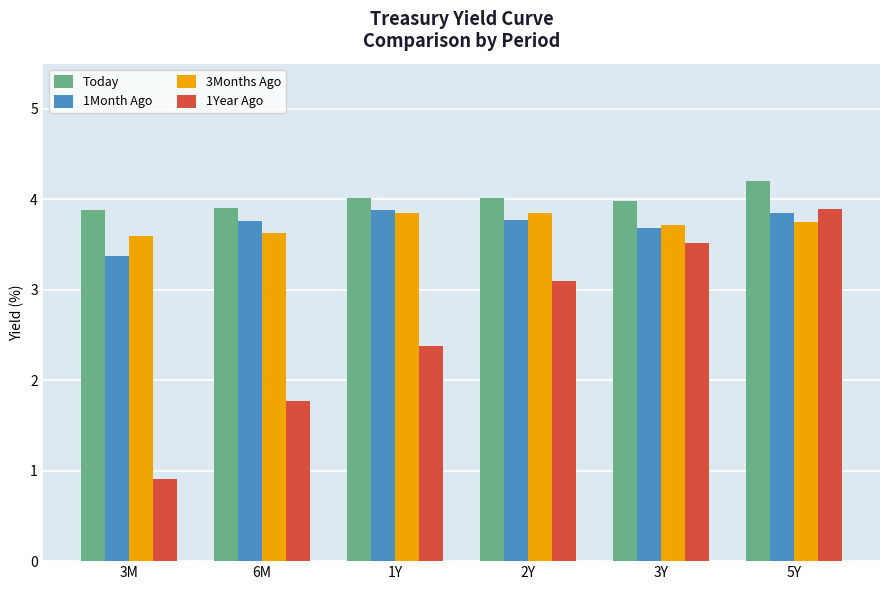

What is the sum of the 3Months Ago values at 3Y and 6M?

7.3